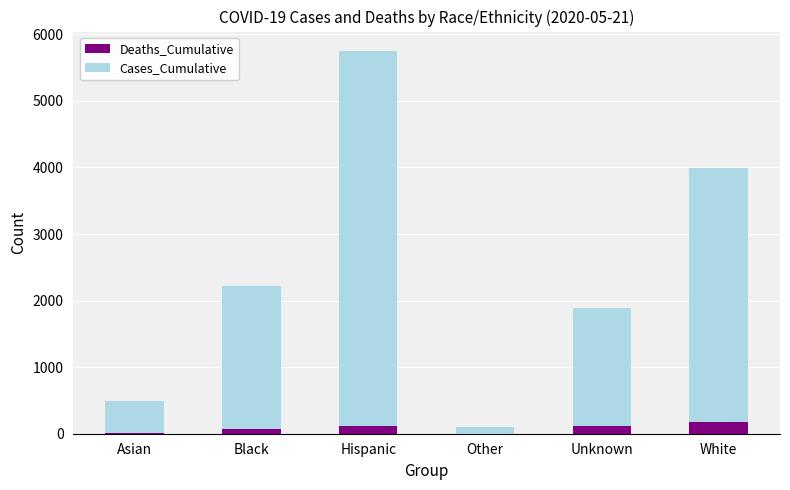

What is the total value across all series at White?

3999